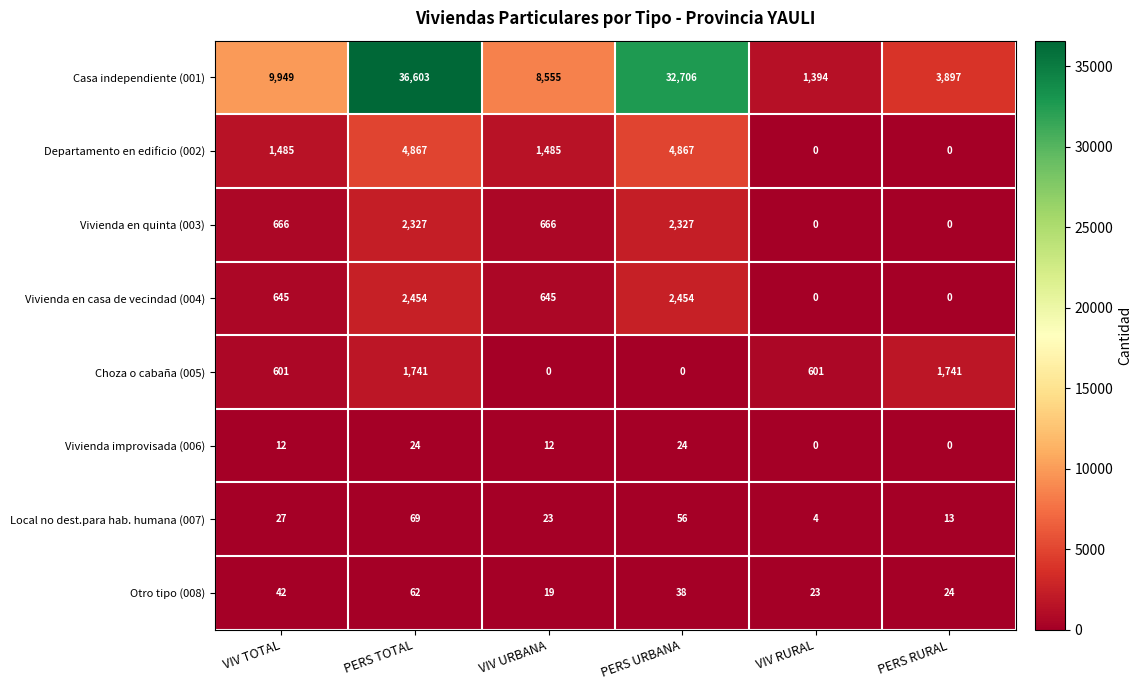

What is the average value of the Otro tipo (008) series?

35